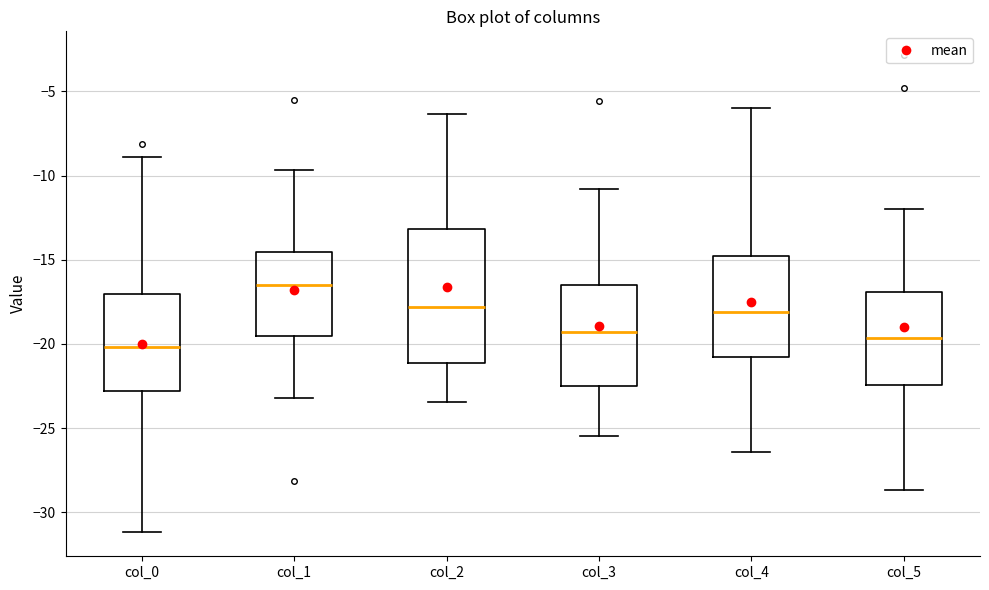

Reading left to right, read every box against the y-axis: the position of its median line, the range the box covers, and the ends of its whiskers. The values are not printed on the chart, so give them approximately, as read against the axis.

col_0: median -20.0, box -23.0 to -17.0, whiskers -31.0 to -9.0
col_1: median -16.5, box -19.5 to -14.5, whiskers -23.0 to -9.5
col_2: median -18.0, box -21.0 to -13.0, whiskers -23.5 to -6.5
col_3: median -19.5, box -22.5 to -16.5, whiskers -25.5 to -11.0
col_4: median -18.0, box -20.5 to -15.0, whiskers -26.5 to -6.0
col_5: median -19.5, box -22.5 to -17.0, whiskers -28.5 to -12.0